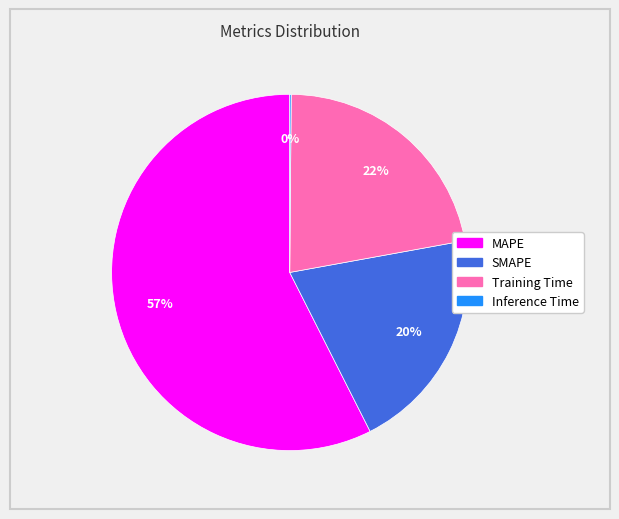

Is it true that Training Time is 22% of the pie?

True